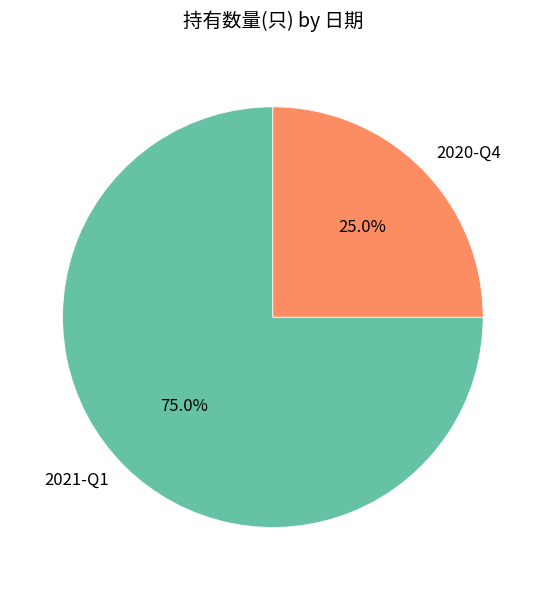

To the nearest percent, what is the average slice percentage?

50%